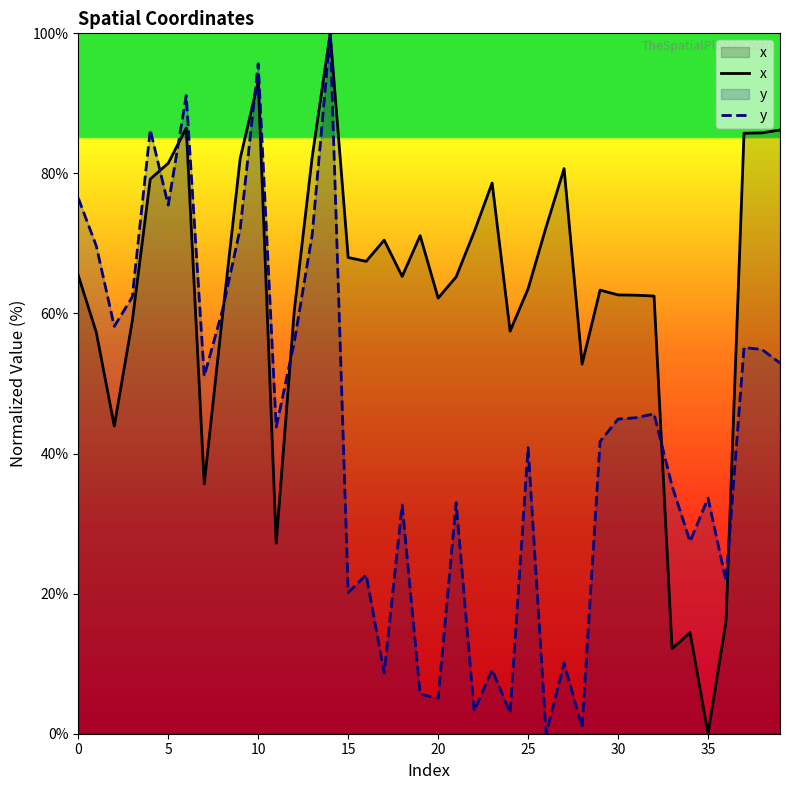

What value does the y series have at 25?

40.9